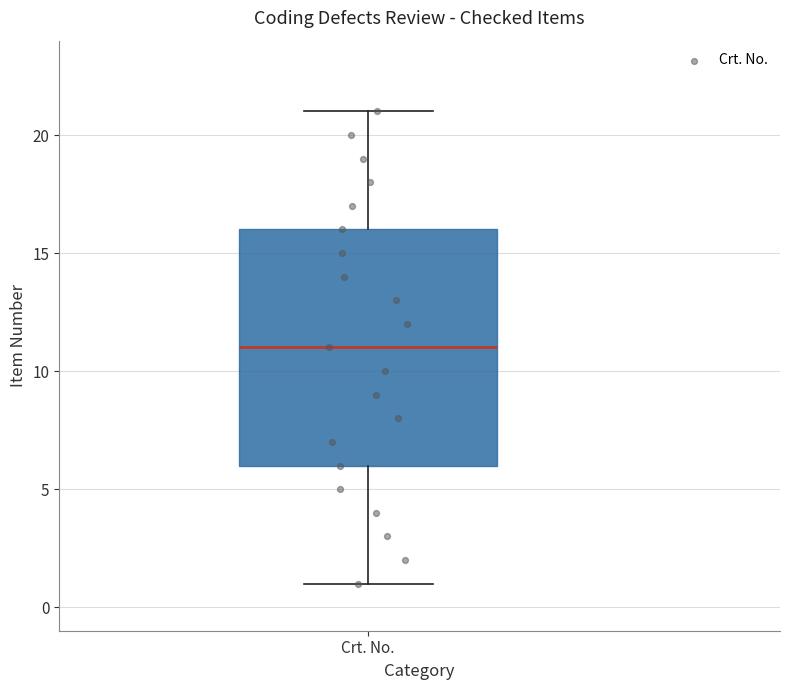

Read this box plot against the y-axis: the position of the median line, the range covered by the box, and the ends of both whiskers. The values are not printed on the chart, so give them approximately, as read against the axis.

median 11, box 6 to 16, whiskers 1 to 21